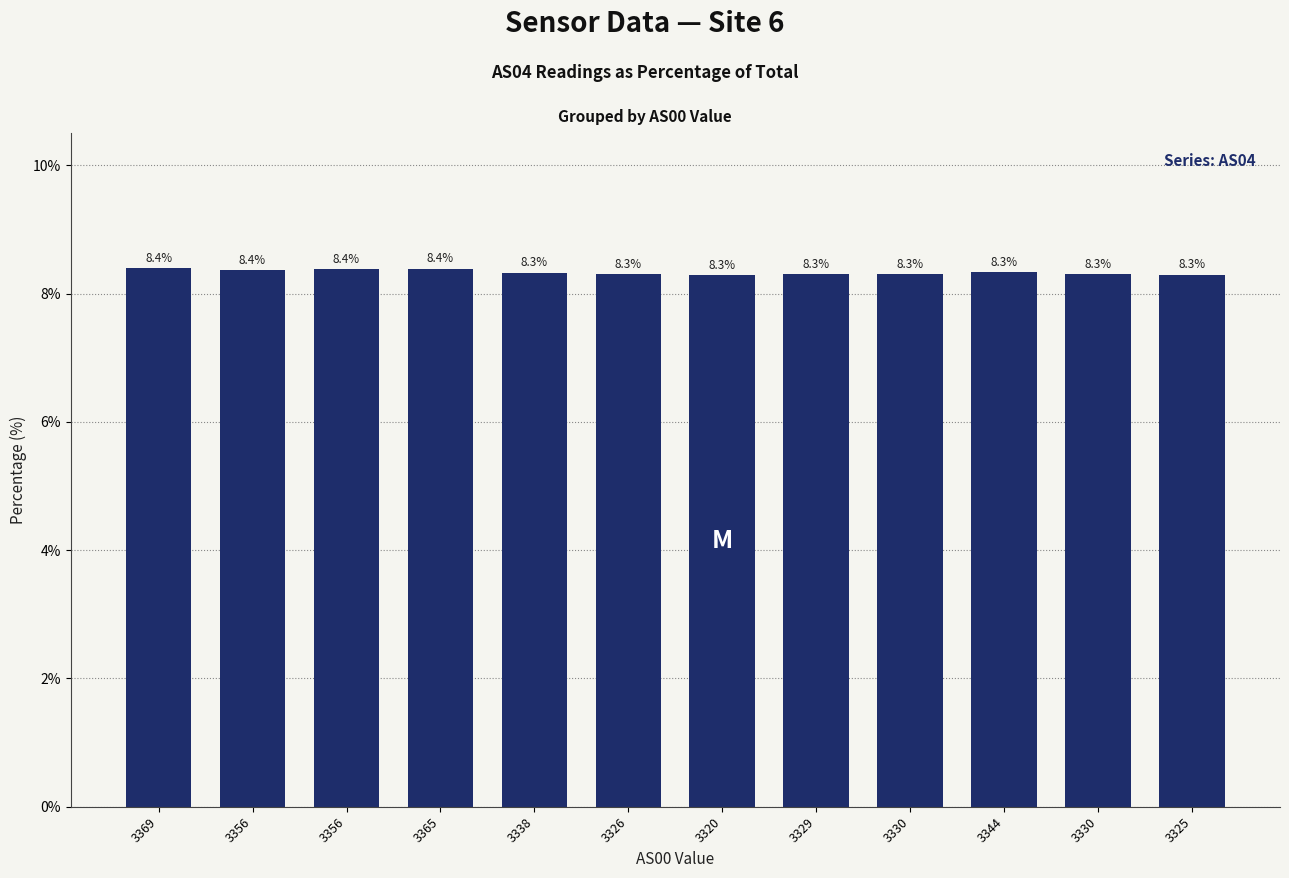

Reading right to left, what are all the values shown in this chart?

8.3	8.3	8.3	8.3	8.3	8.3	8.3	8.3	8.4	8.4	8.4	8.4